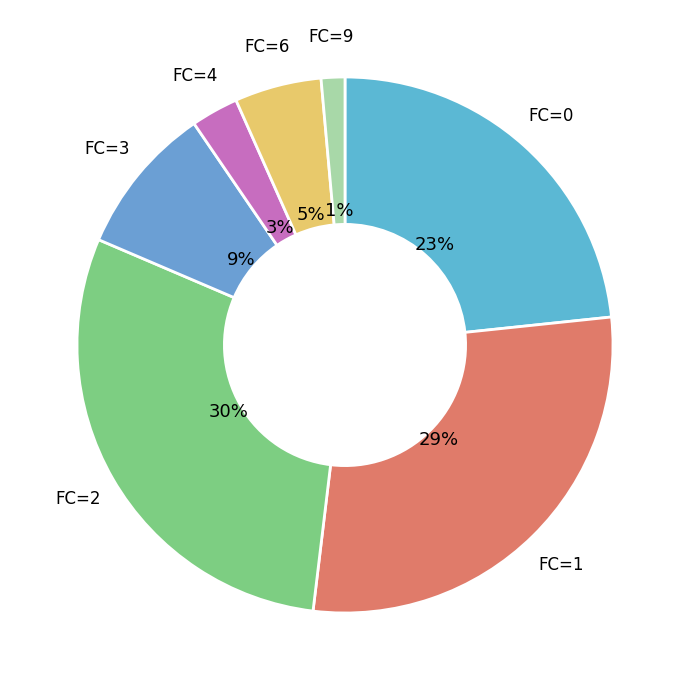

True or false: FC=0 accounts for 37% of the total.

False